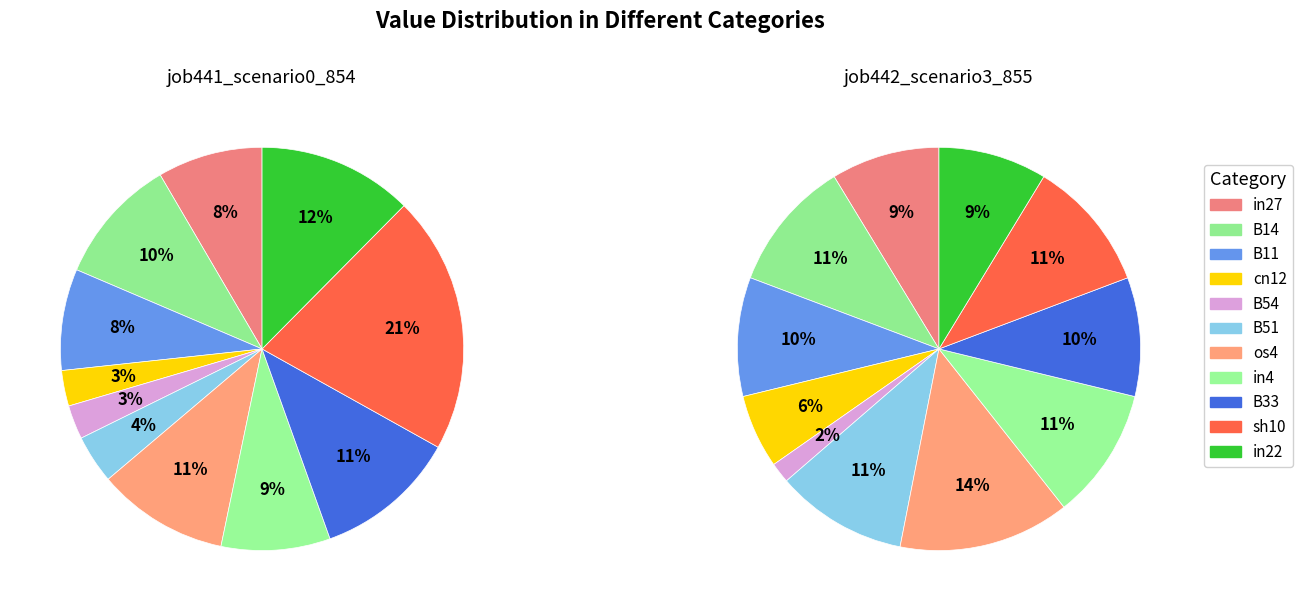

Is it true that B51 is 1% of the pie?

False